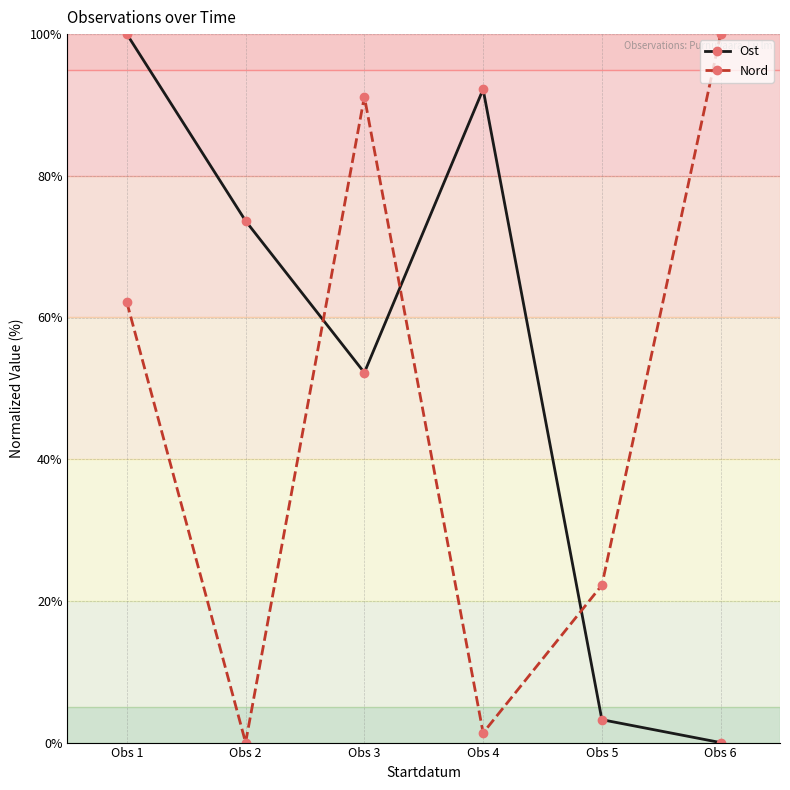

Where does the Nord series first go above 62?

Obs 1